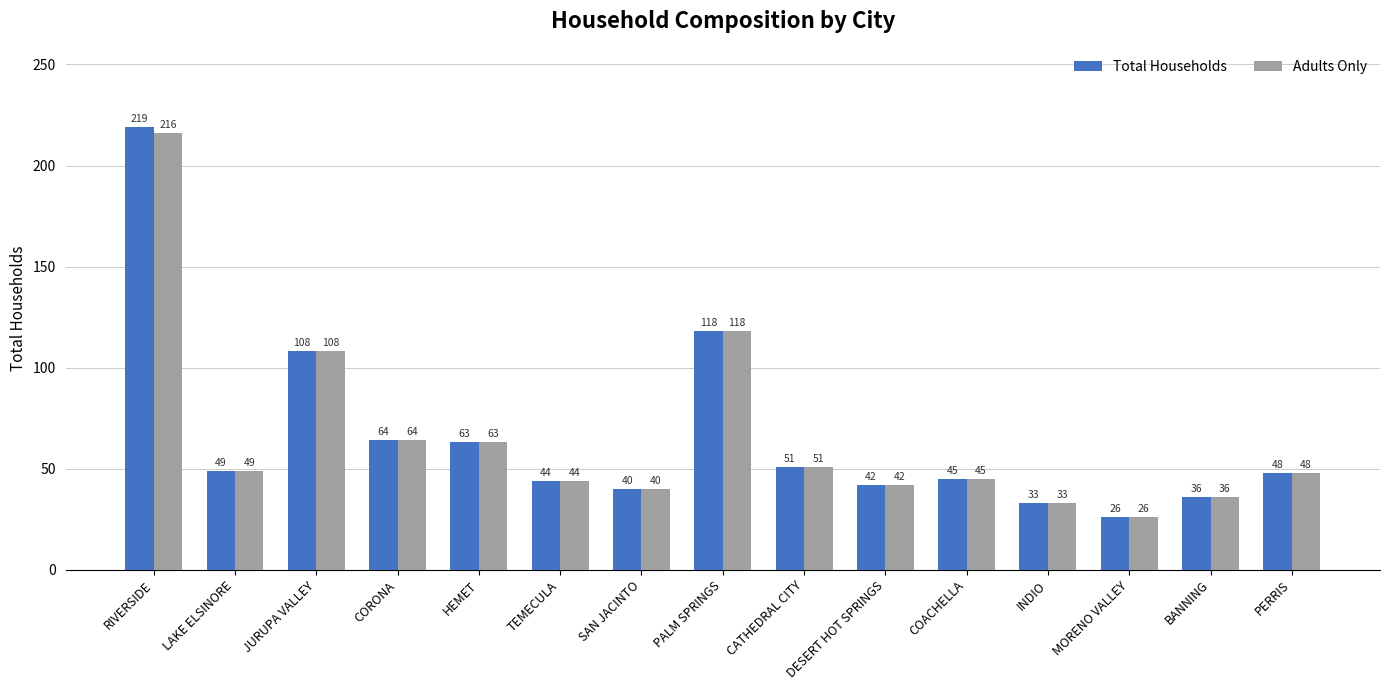

Where is Total Households nearest to the value 122?

PALM SPRINGS